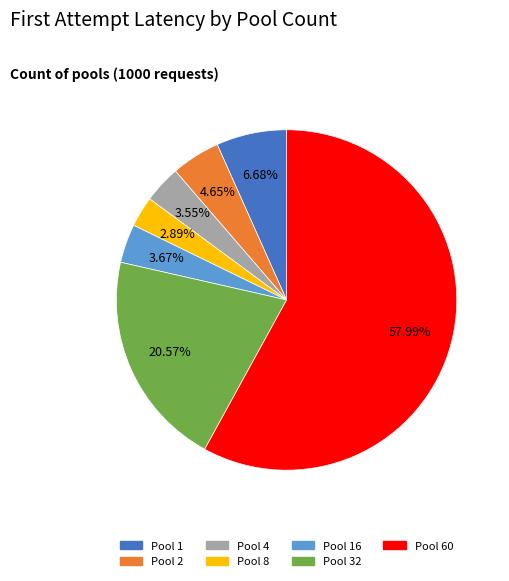

Is there a majority slice in this chart?

Yes